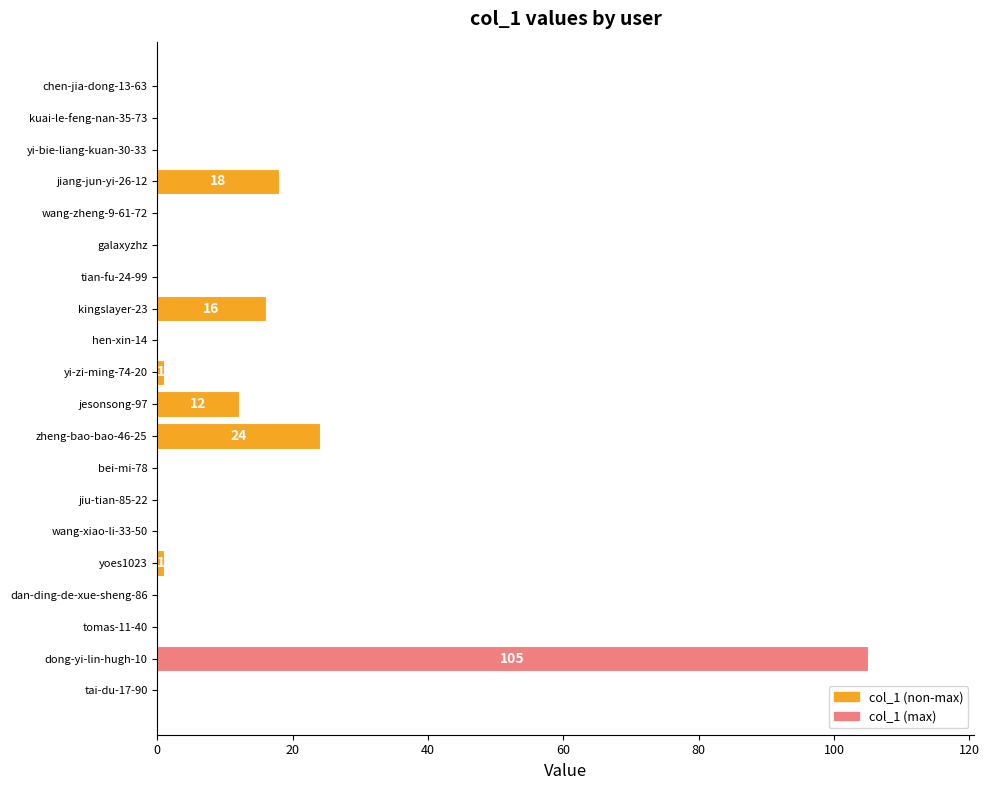

Are the bars horizontal?

Yes